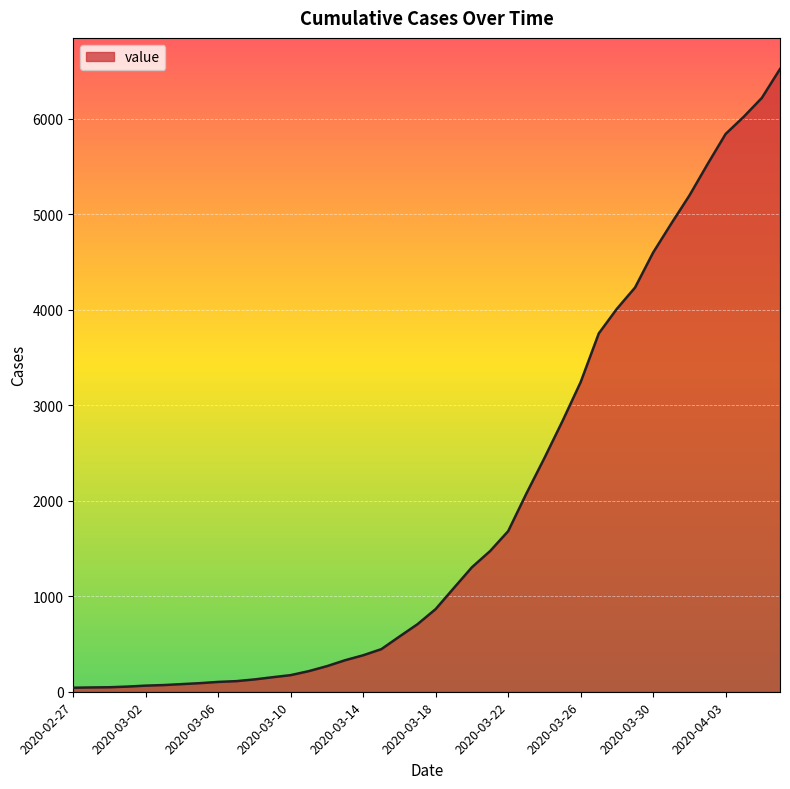

What is the maximum value shown in the chart?

6522